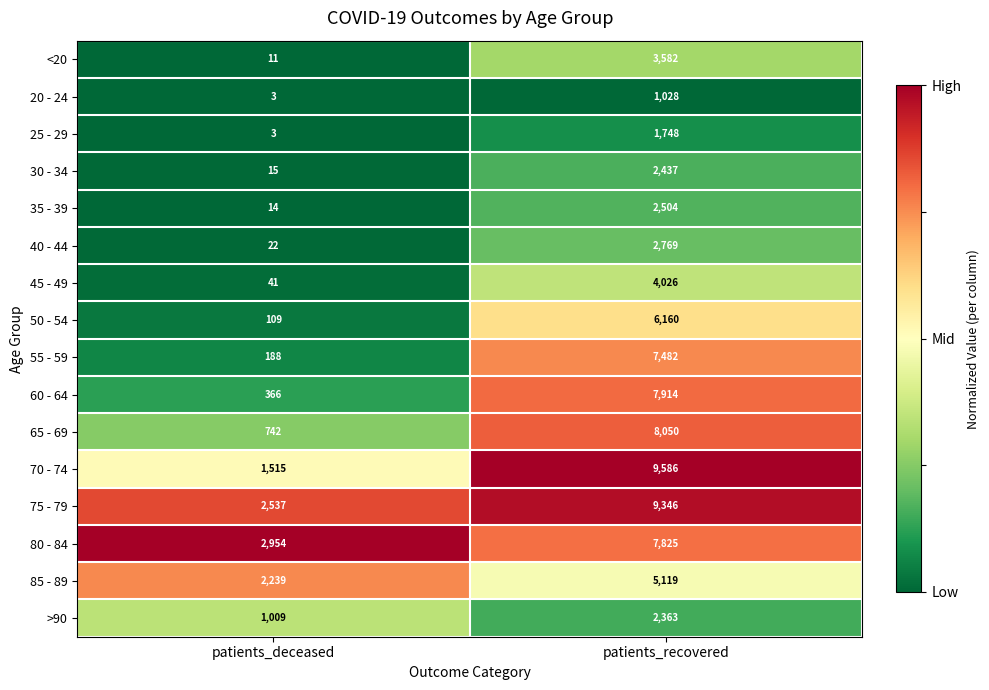

What value does the 70 - 74 series have at patients_recovered, to the nearest 50?

9600